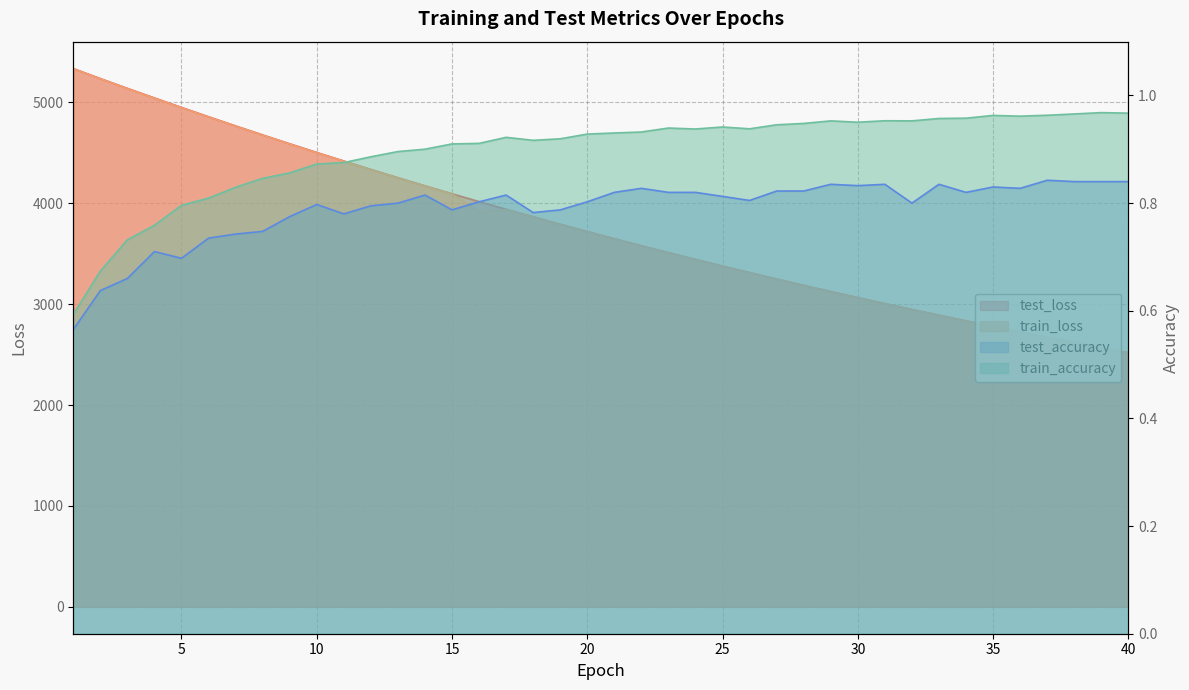

What is the value of the test_accuracy point at the 38th from the left?

0.8